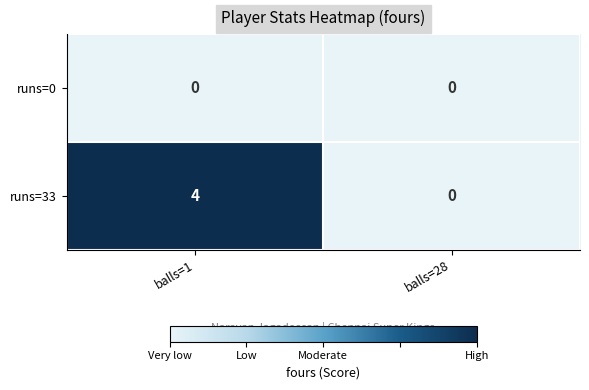

Reading left to right, what are all the values shown in this chart?

runs=0: balls=1=0	balls=28=0
runs=33: balls=1=4	balls=28=0